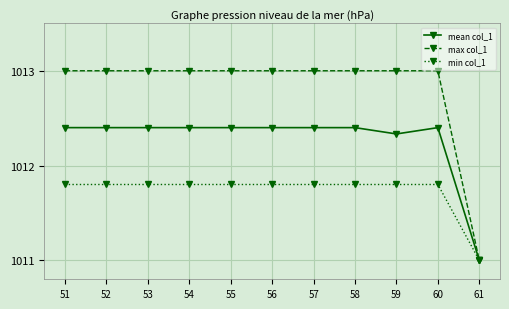

The value of min col_1 at 59 is 1011.8. True or false?

True